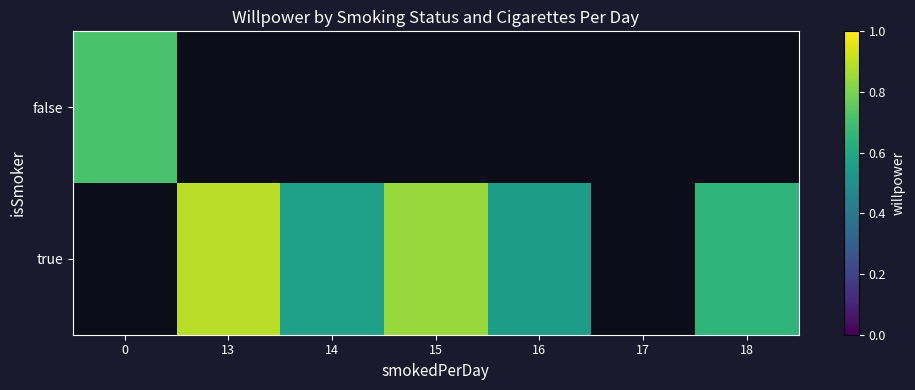

List the labels in order of false value, largest first.

0, 13, 14, 15, 16, 17, 18